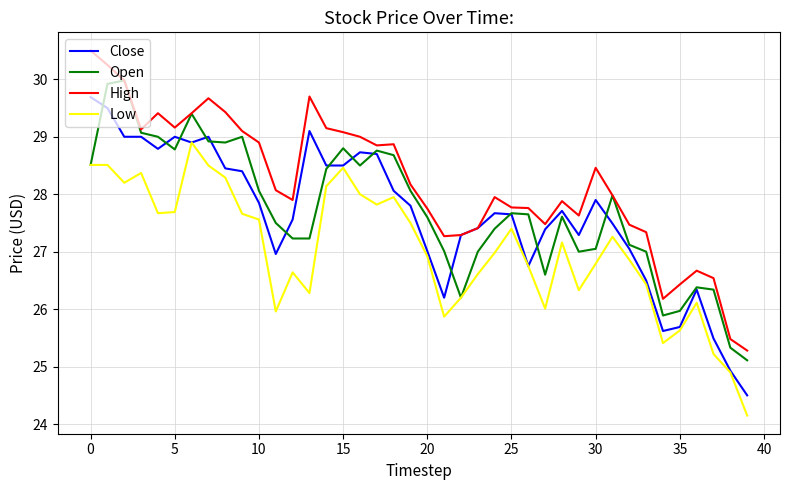

What is the difference between the second highest and second lowest values in the Close series?

4.6